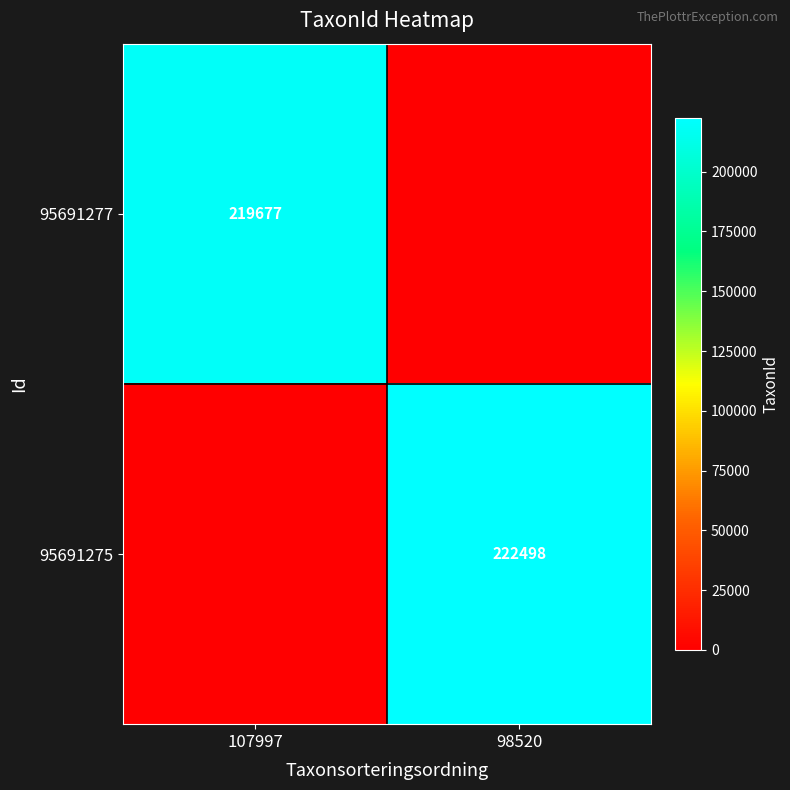

True or false: 95691277 has a value of 59500 at 107997.

False